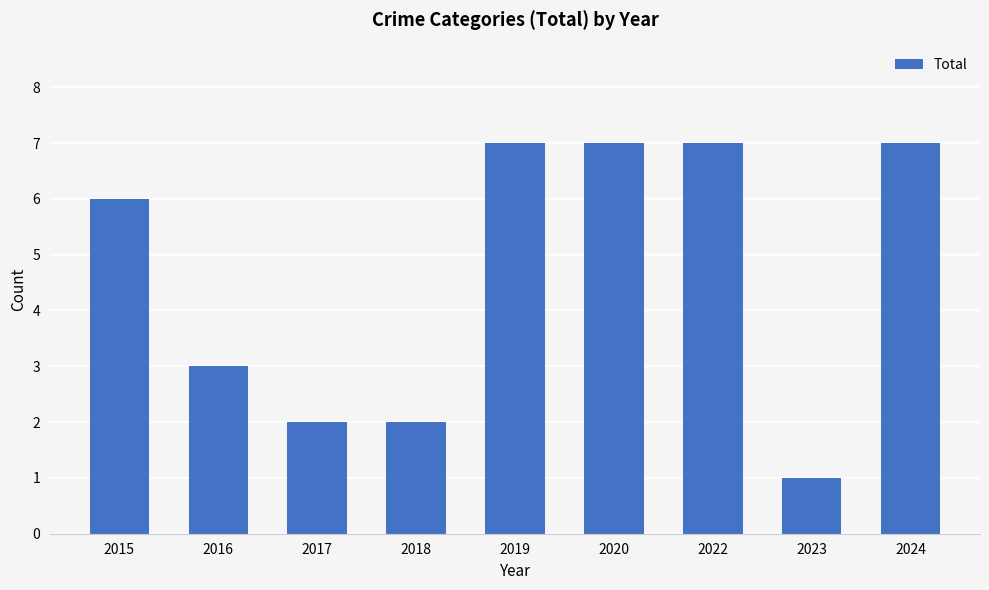

What is the maximum value shown in the chart?

7